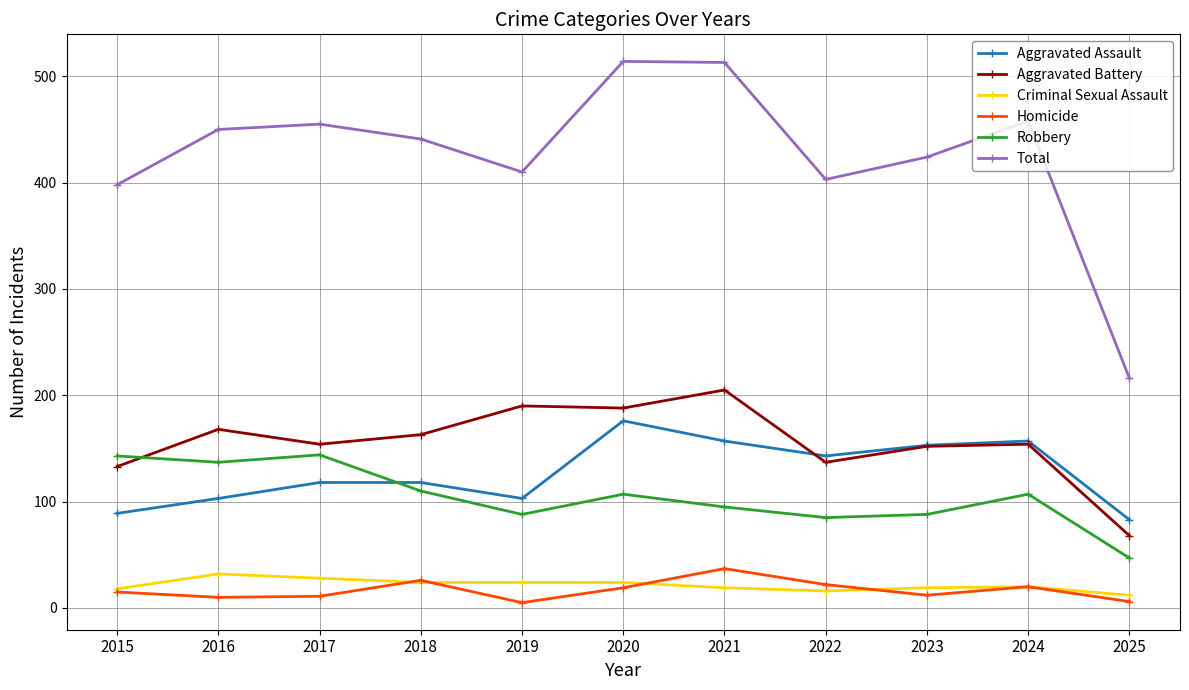

What is the minimum value for Robbery?

47